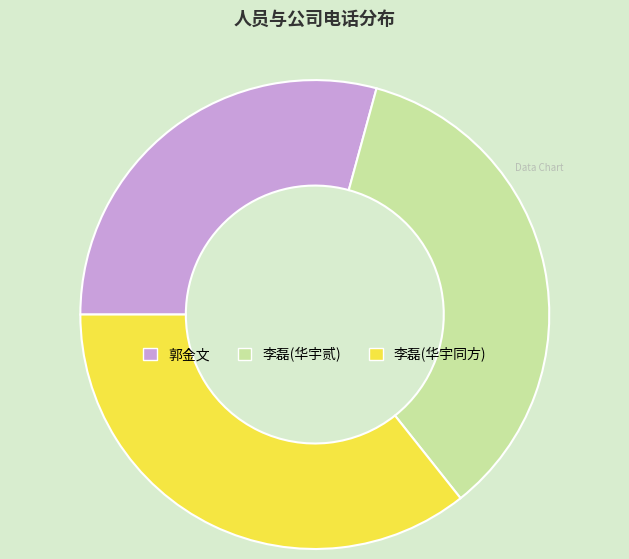

Approximately how many times larger is the value at 李磊(华宇贰) compared to 李磊(华宇同方)?

1.0